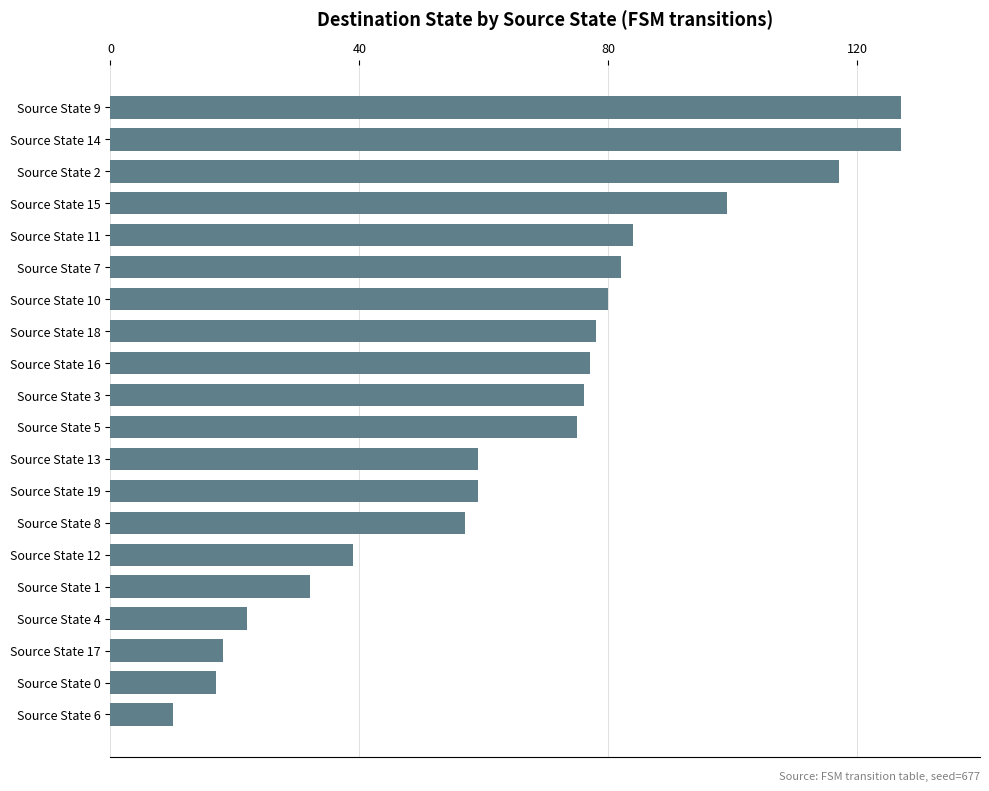

The chart shows a value of 24 at Source State 17. True or false?

False